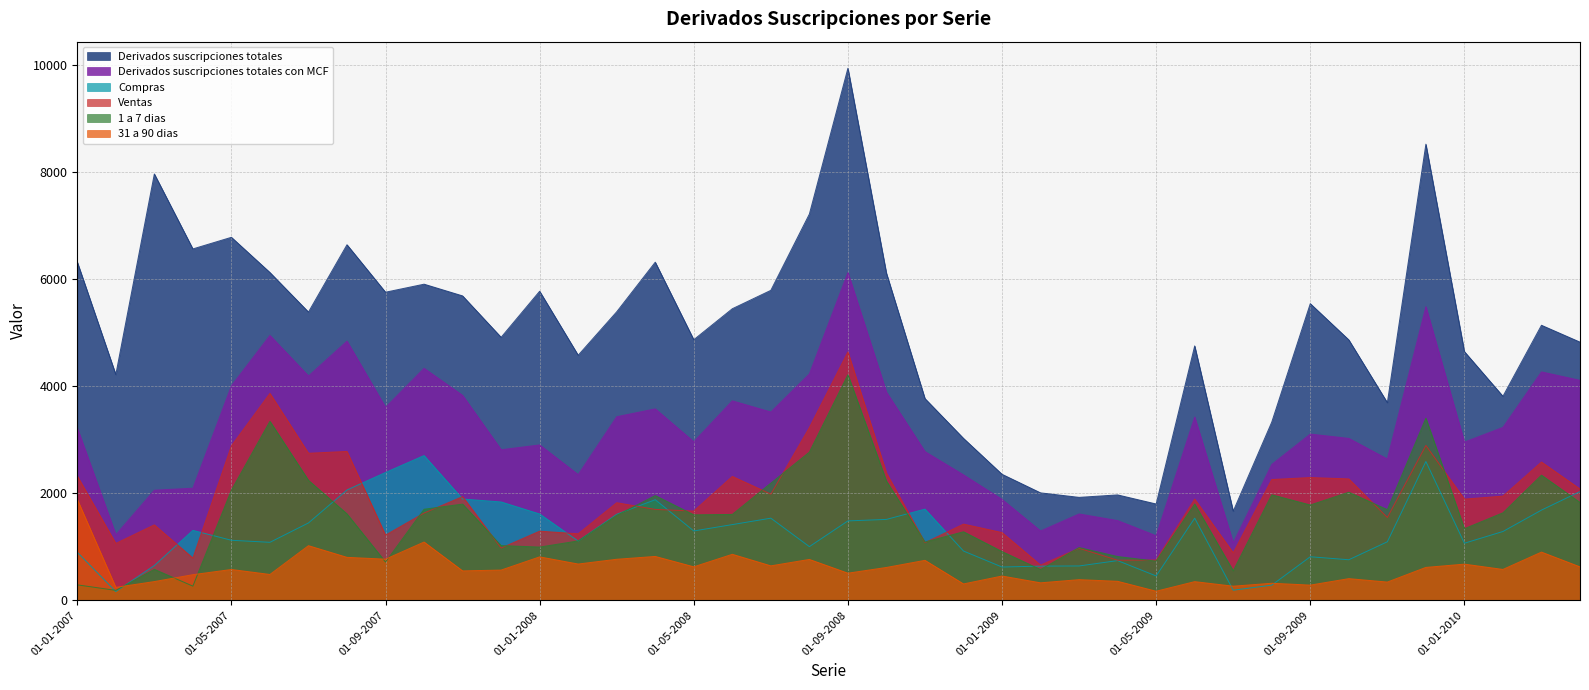

What is the maximum value for Compras?

2704